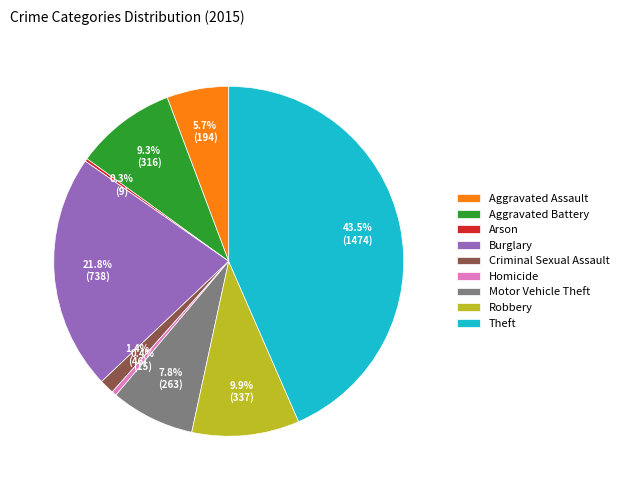

Is there a majority slice in this chart?

No